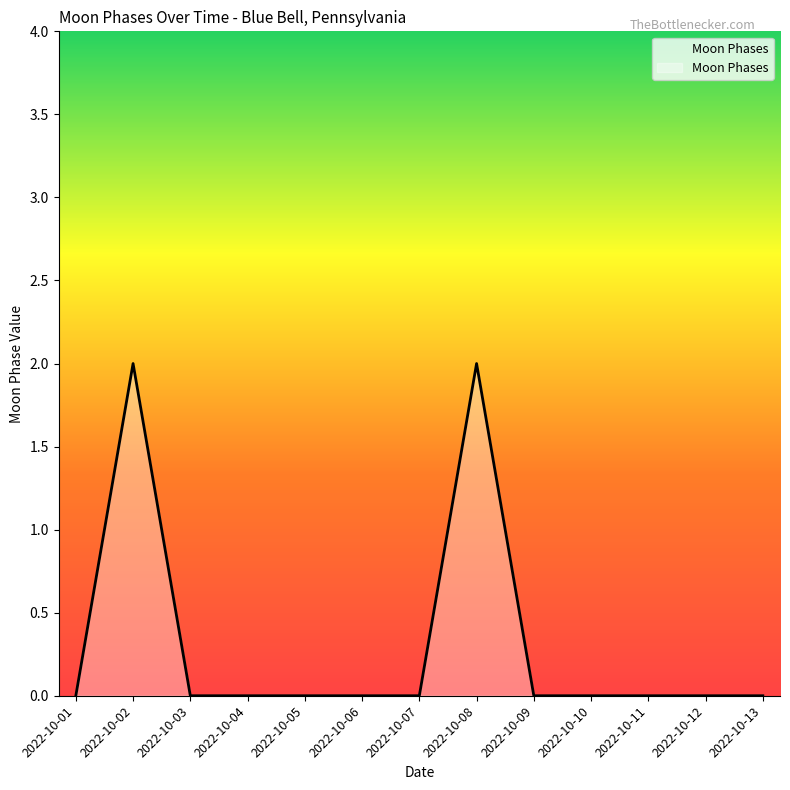

The chart shows a value of 3 at 2022-10-02. True or false?

False